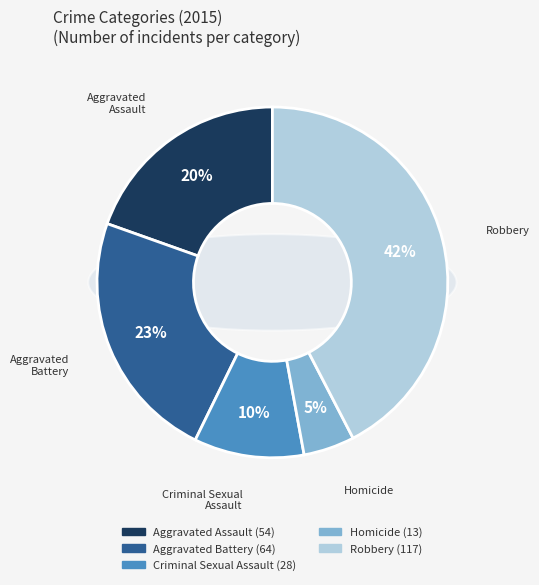

To the nearest percent, what is the average slice percentage?

20%